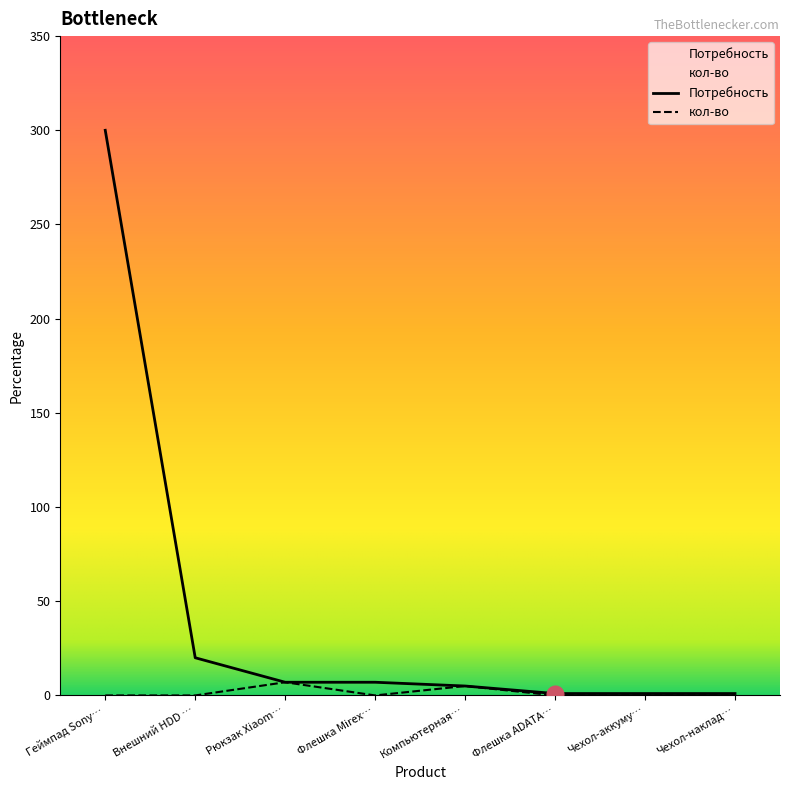

The value of кол-во at Флешка Mirex… is 0. True or false?

True